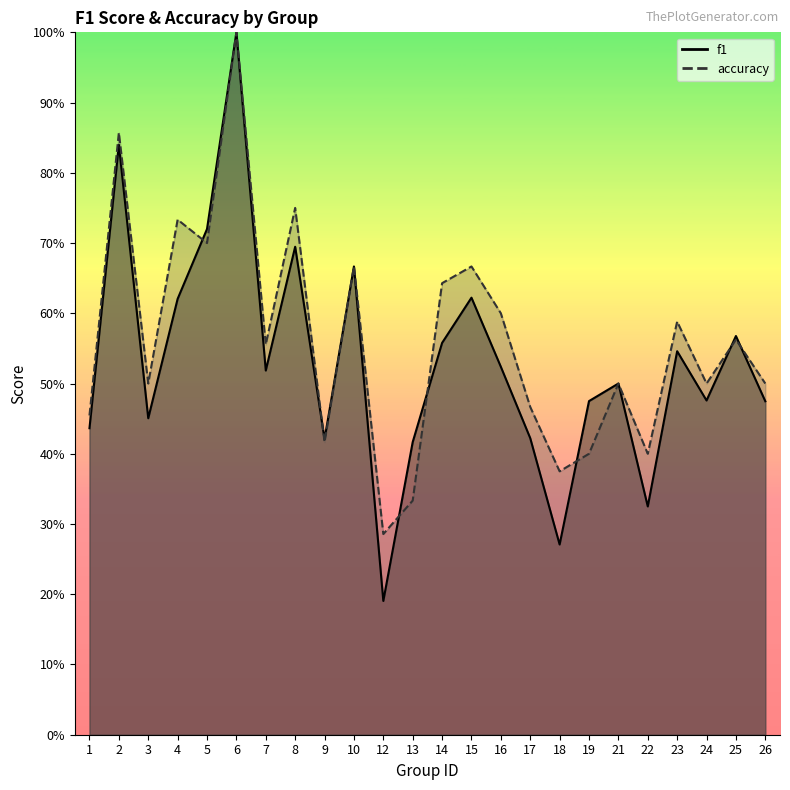

How many series are shown in this chart?

2